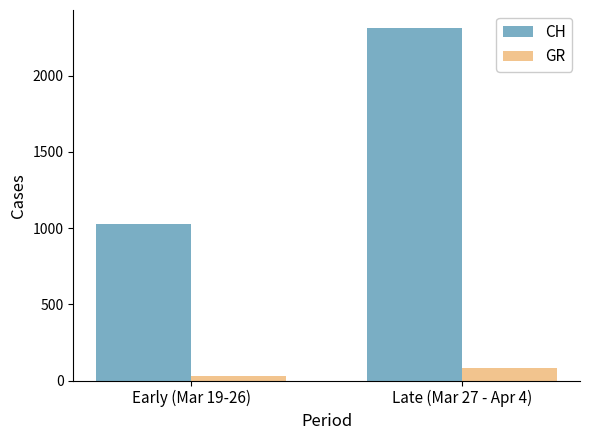

Between Early (Mar 19-26) and Late (Mar 27 - Apr 4), which series saw the biggest shift?

CH